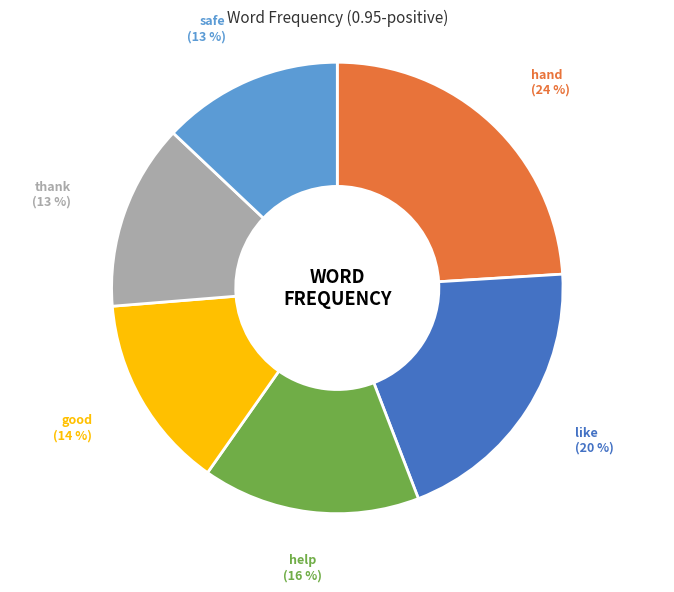

Does any single category account for the majority?

No